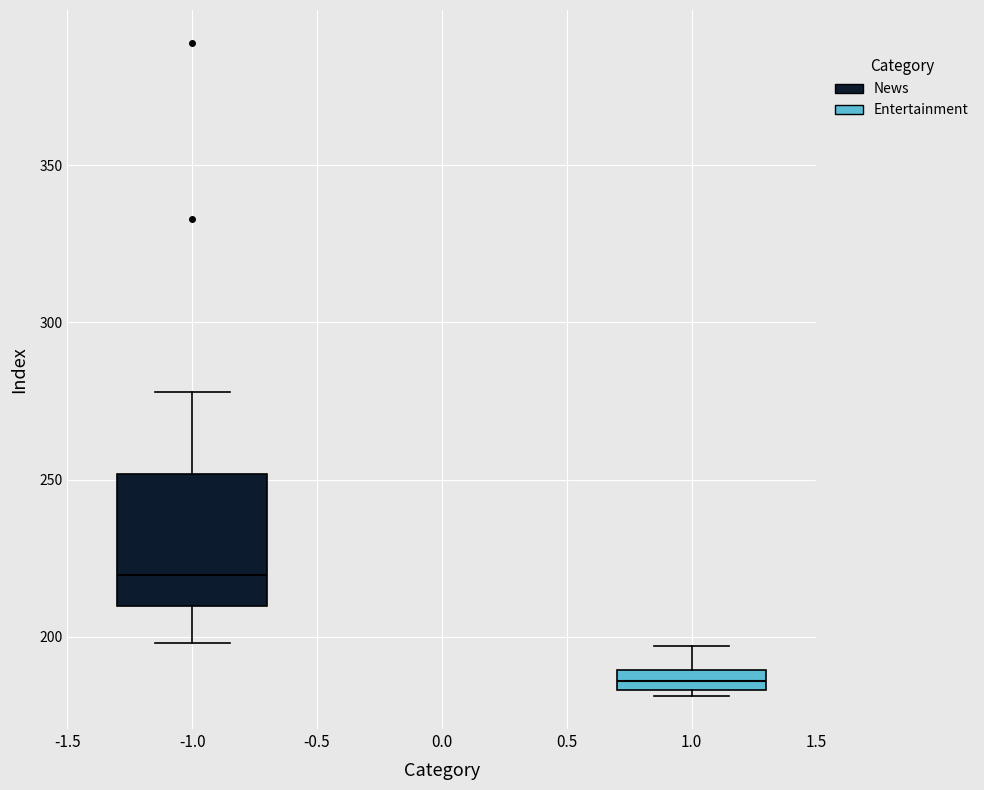

Which box's median line is the lowest?

1.0